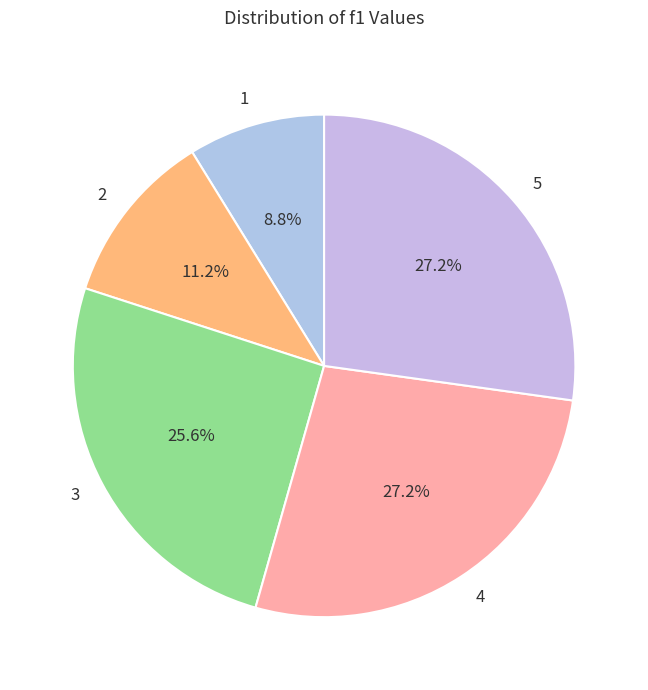

Which category has the smallest portion of the pie?

1